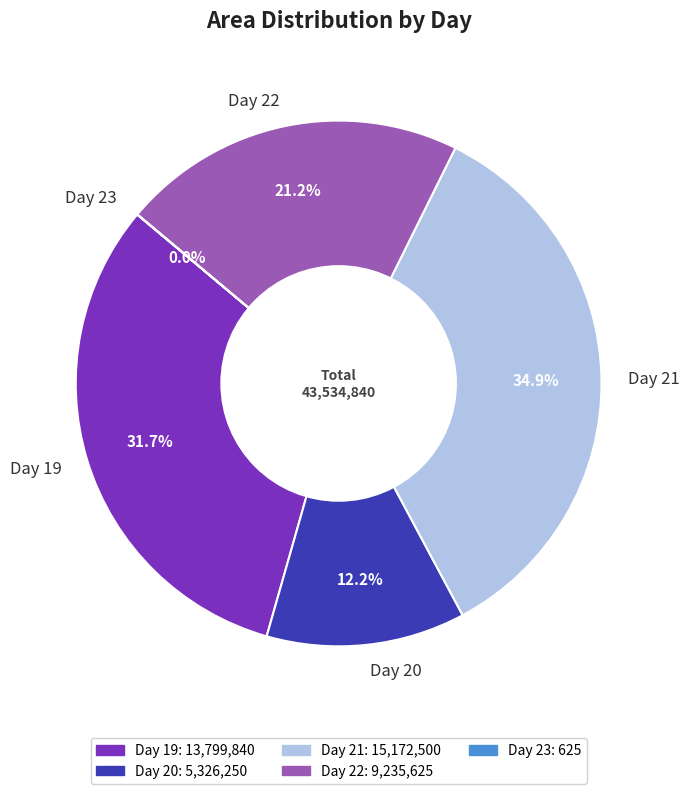

Does Day 19 account for over 50% of the chart?

No